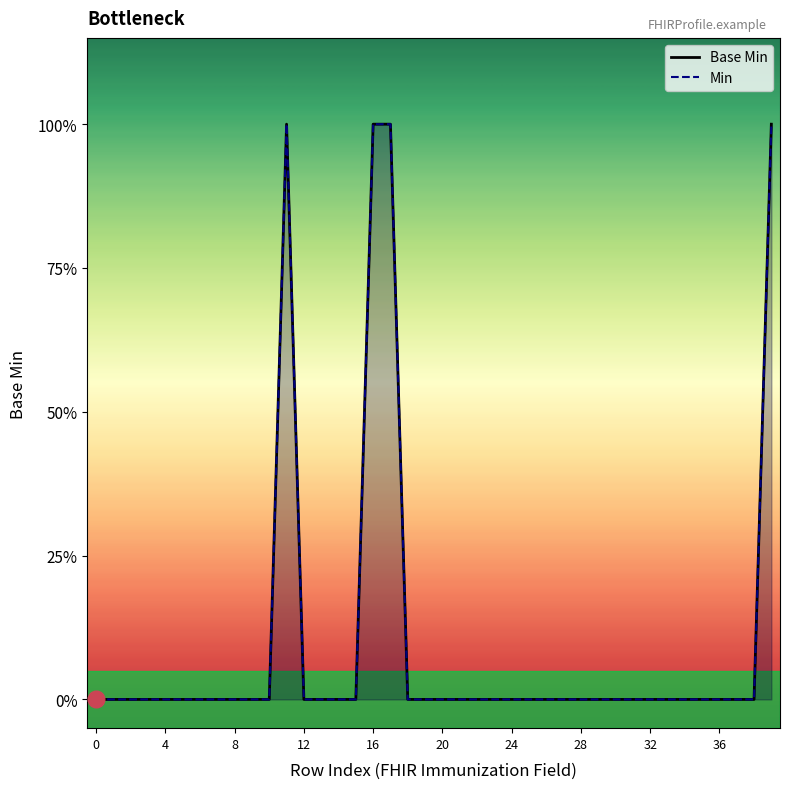

Which series has the largest total across all categories?

Base Min